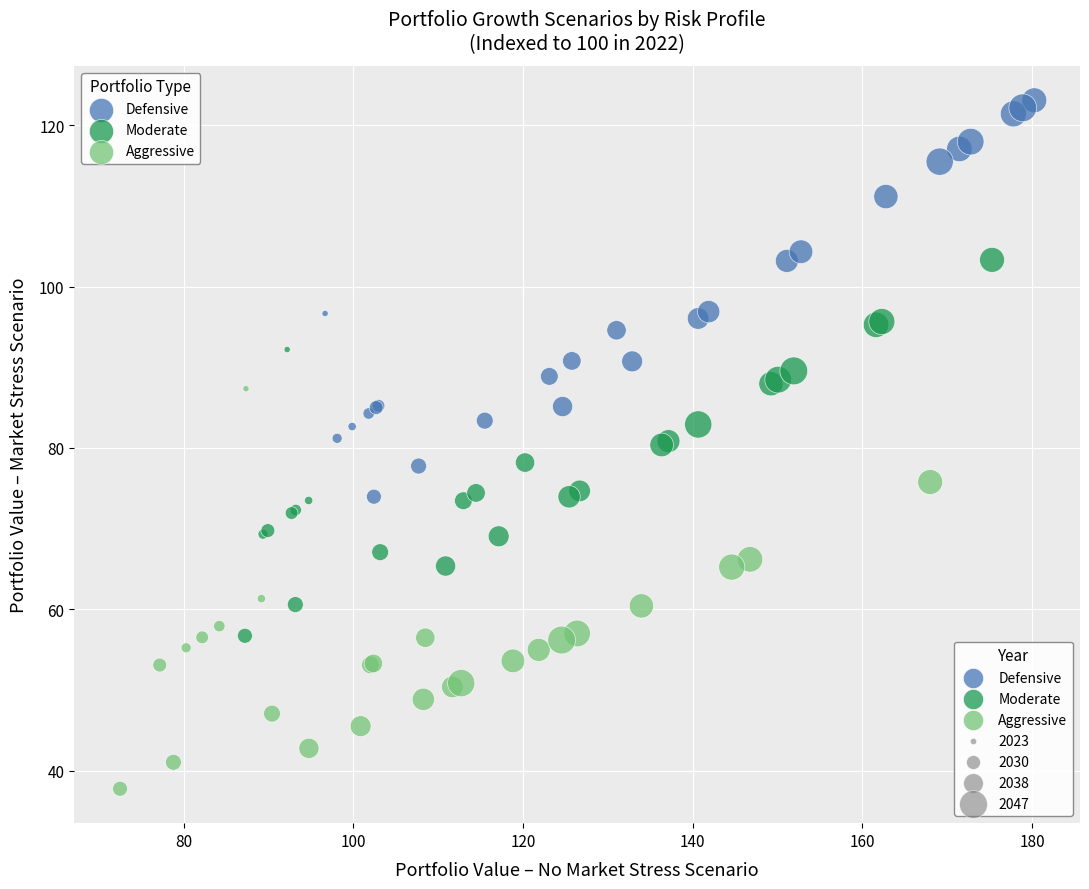

Which series reaches the minimum Y coordinate?

Aggressive